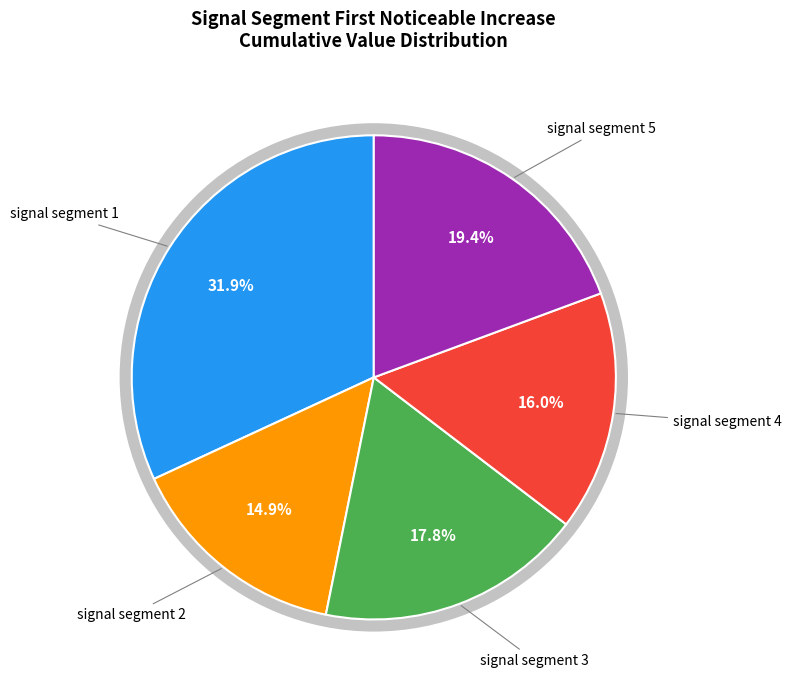

To the nearest percent, what percentage of the pie is signal segment 5?

19%